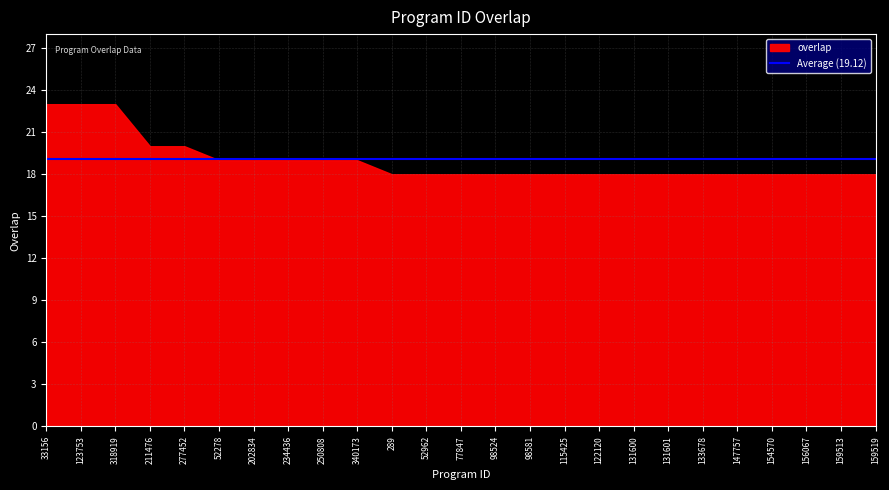

How many lines are shown in the chart?

1